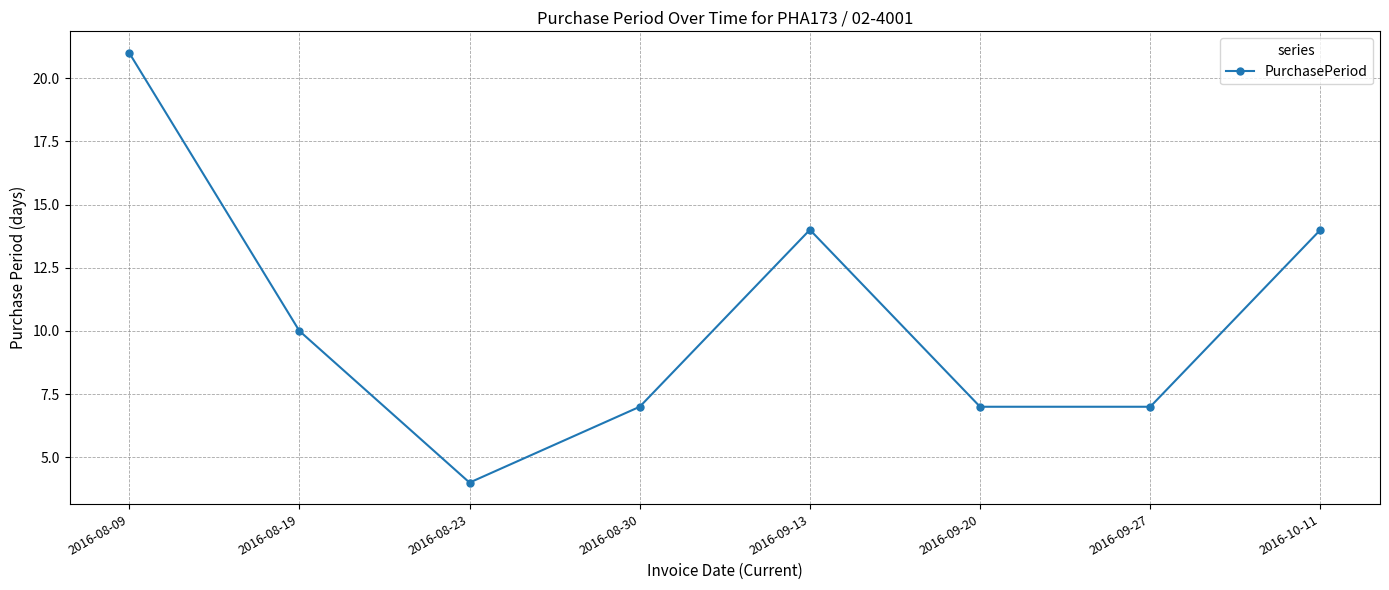

True or false: the data shows 7 at 2016-08-30.

True